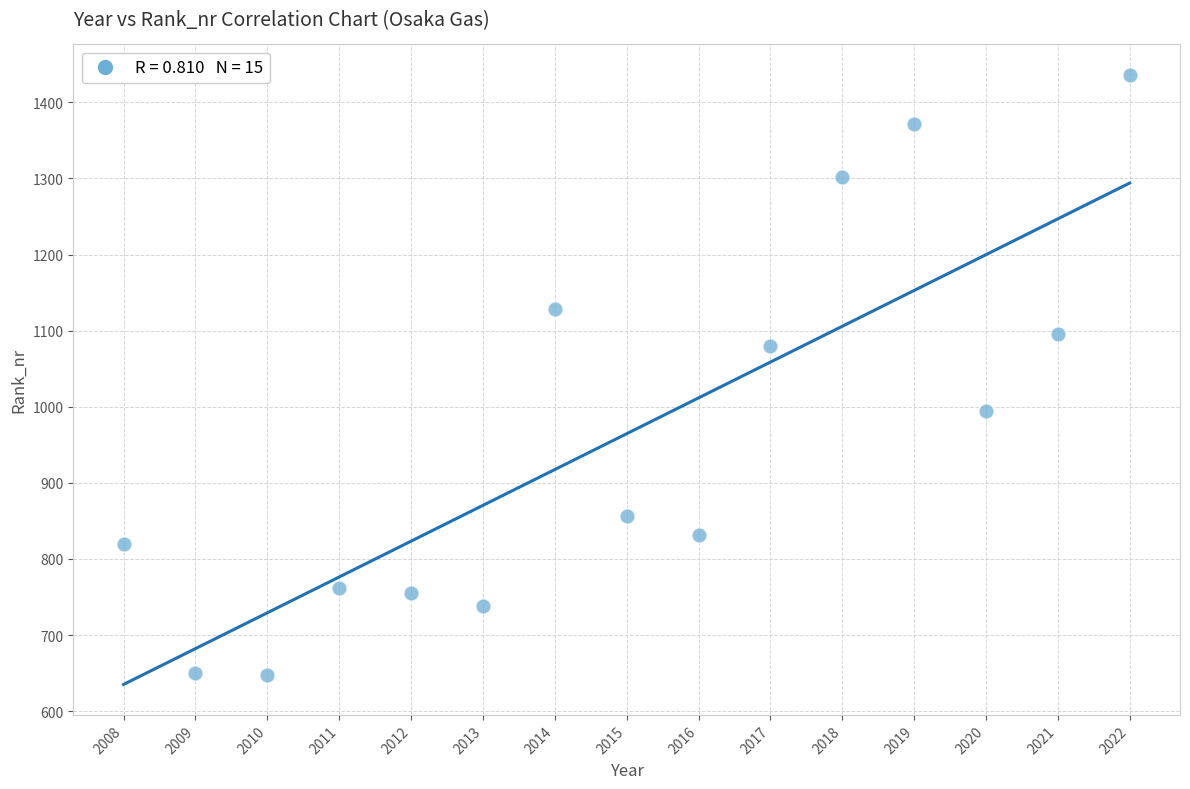

What is the range of Y values (max minus min)?

788